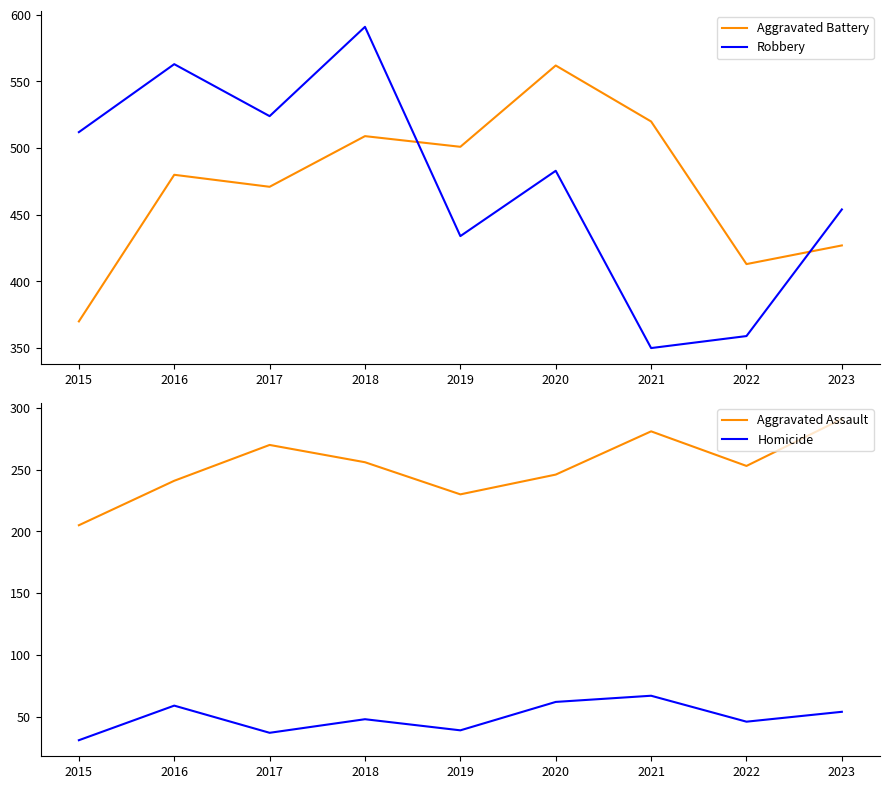

Reading right to left, what are all the values shown in this chart?

Aggravated Battery: 2023=427	2022=413	2021=520	2020=562	2019=501	2018=509	2017=471	2016=480	2015=370
Robbery: 2023=454	2022=359	2021=350	2020=483	2019=434	2018=591	2017=524	2016=563	2015=512
Aggravated Assault: 2023=291	2022=253	2021=281	2020=246	2019=230	2018=256	2017=270	2016=241	2015=205
Homicide: 2023=54	2022=46	2021=67	2020=62	2019=39	2018=48	2017=37	2016=59	2015=31